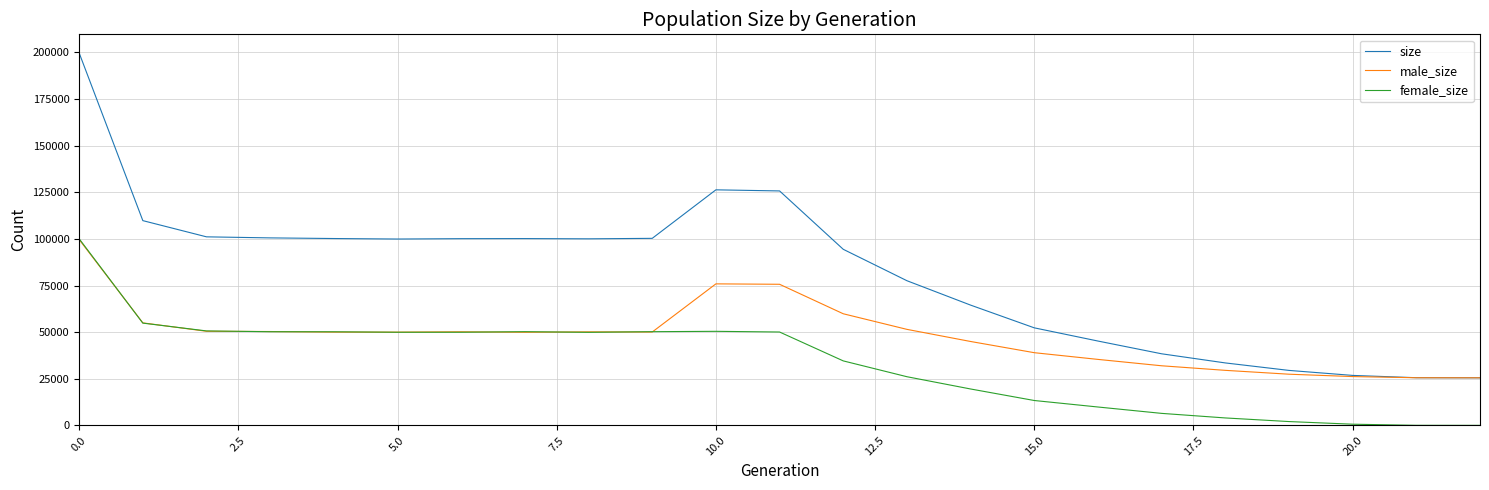

How many categories are shown in the chart?

23